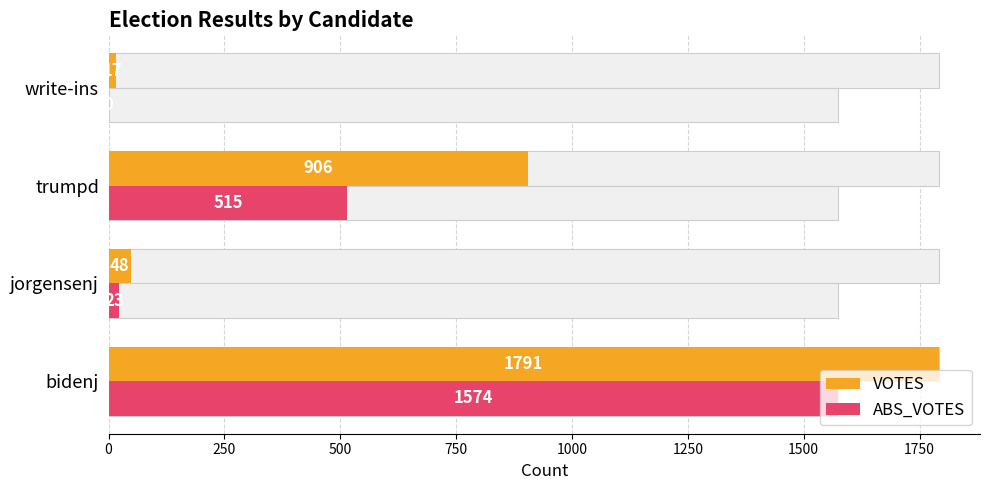

What is the sum of all ABS_VOTES values?

2112